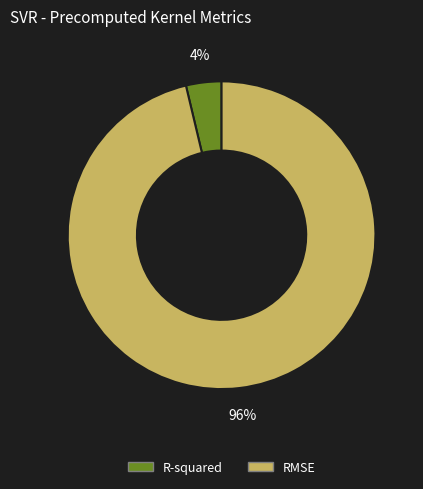

The R-squared slice represents 4% of the pie. True or false?

True